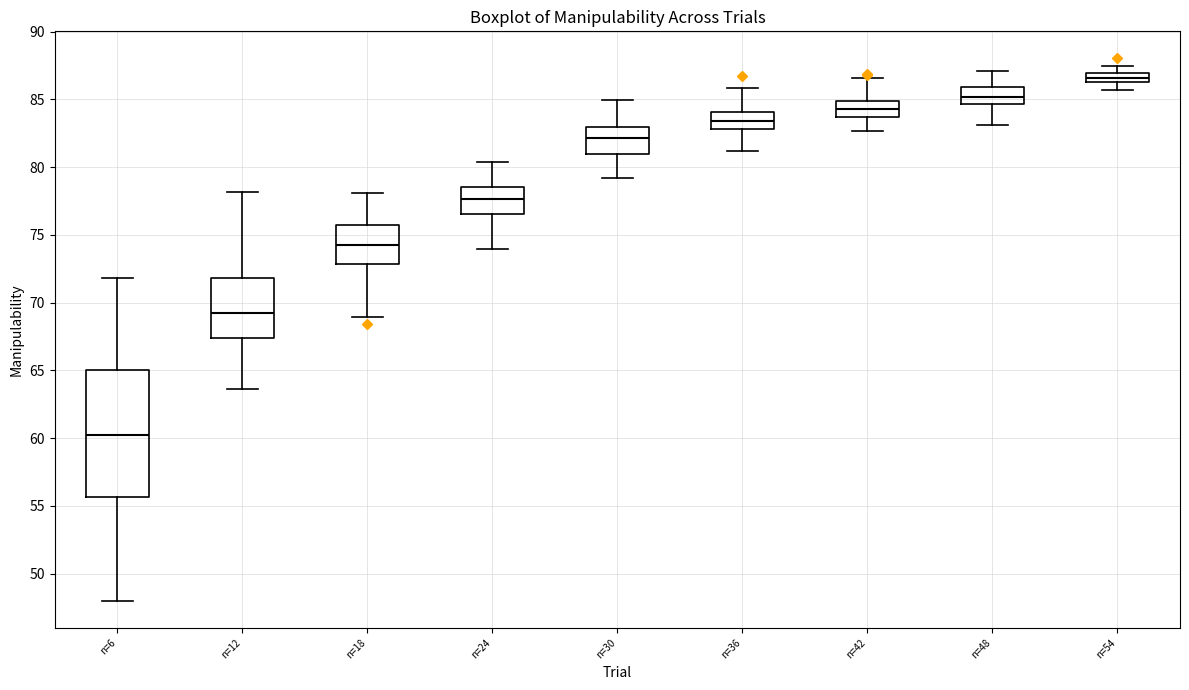

Which box has the highest median line?

n=54